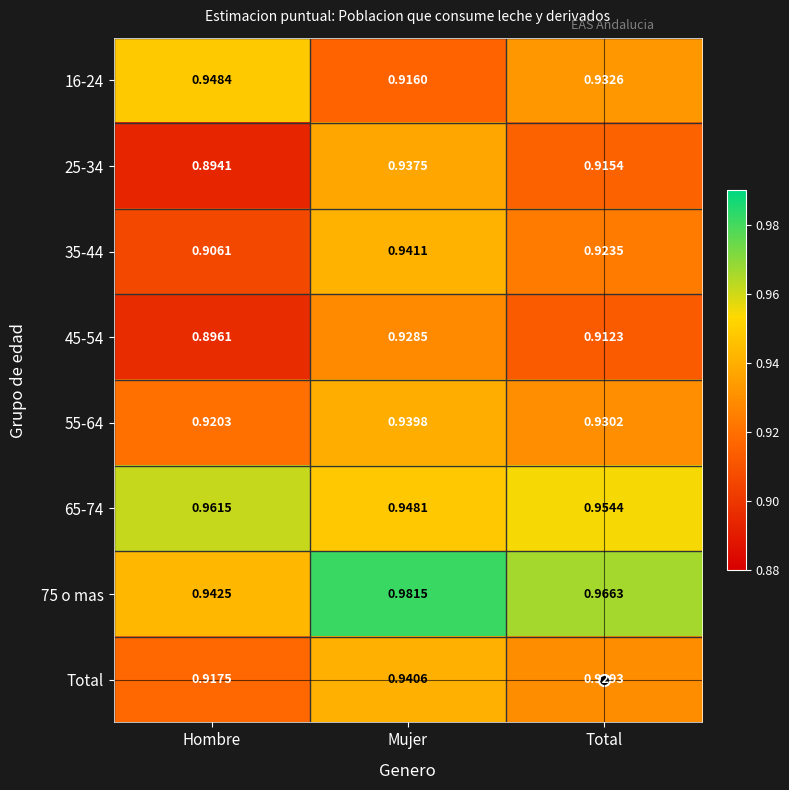

At which category does the chart reach its minimum across all series?

Hombre